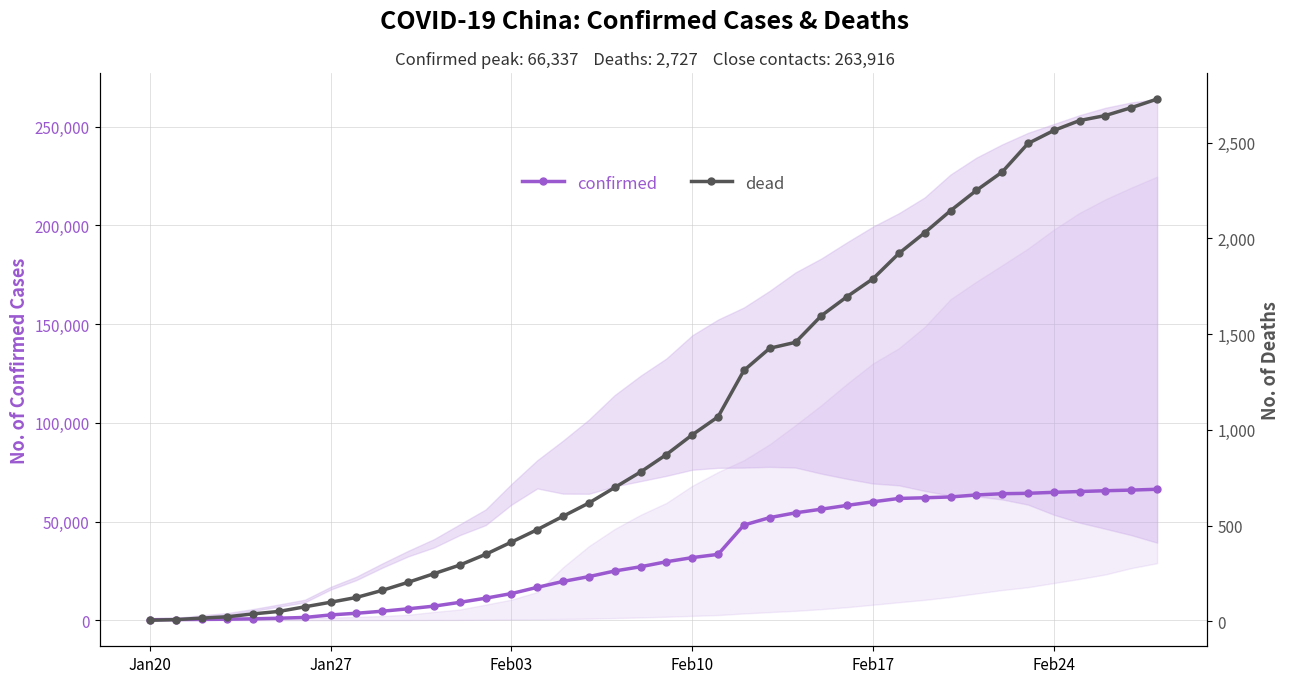

True or false: confirmed and dead intersect in this chart.

False